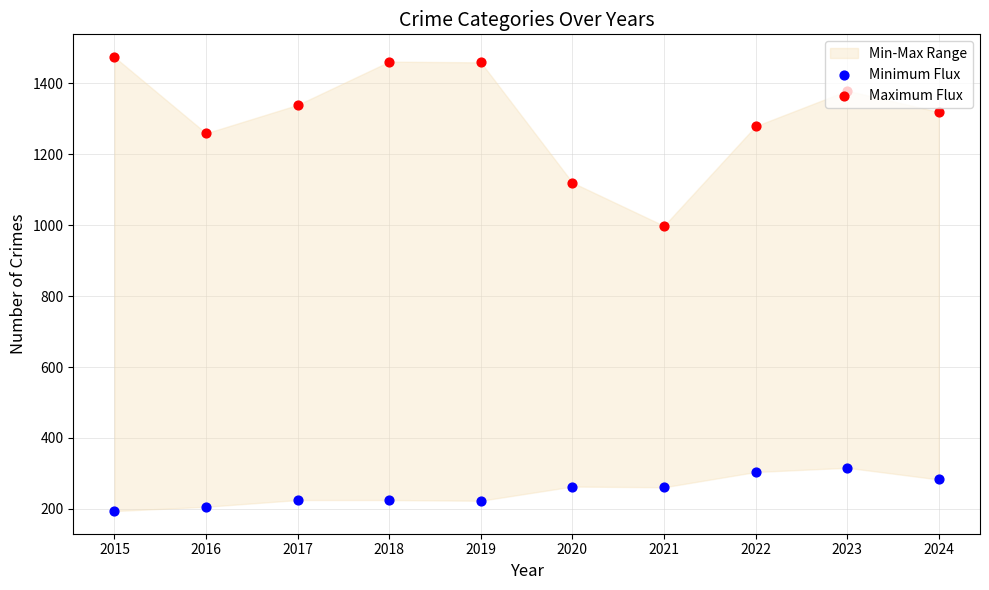

At how many categories does at least one series exceed 1018?

9